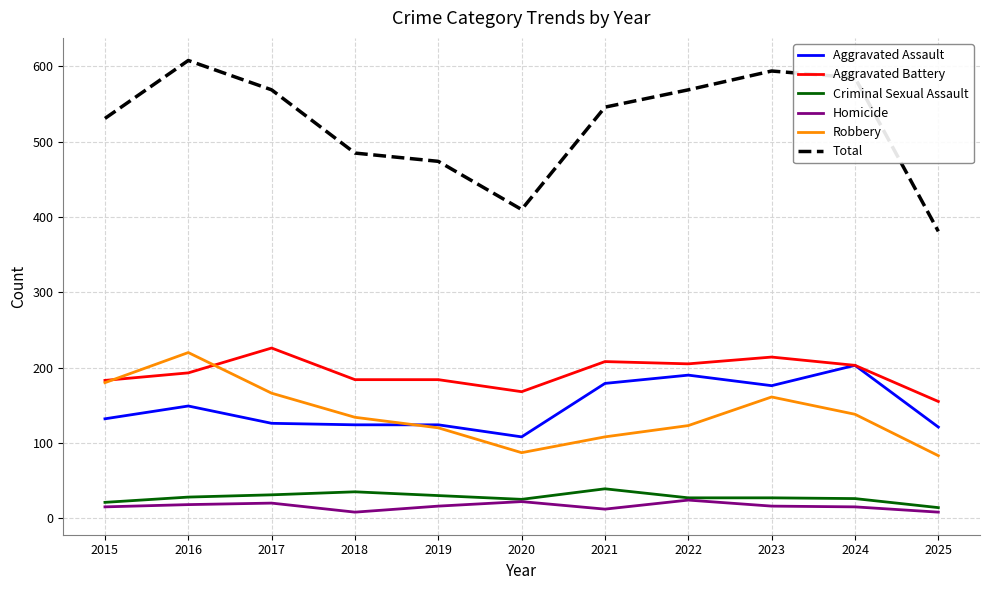

How many lines are shown in the chart?

6